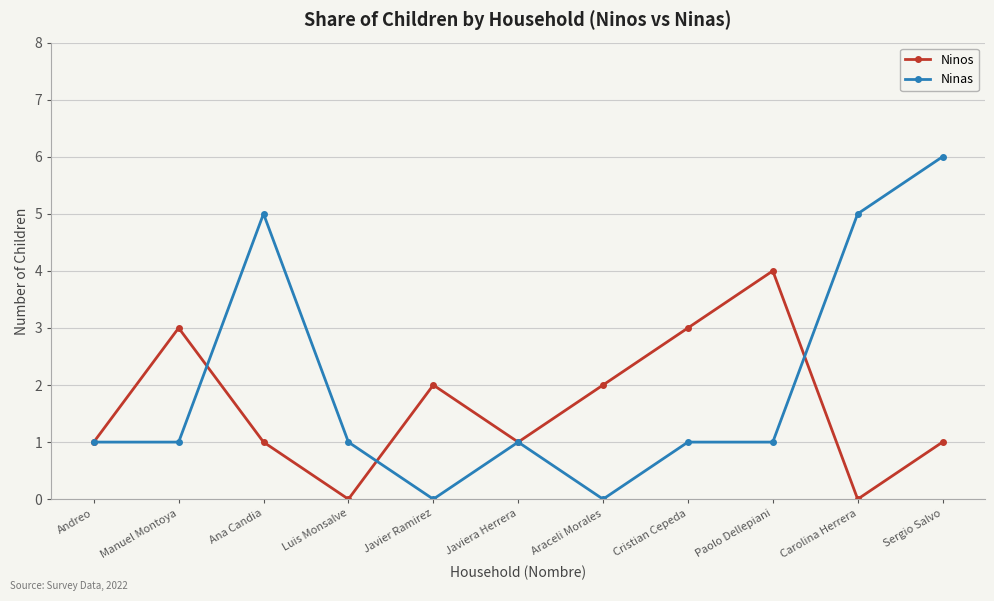

What is the value of the Ninos point at the 9th from the left?

4